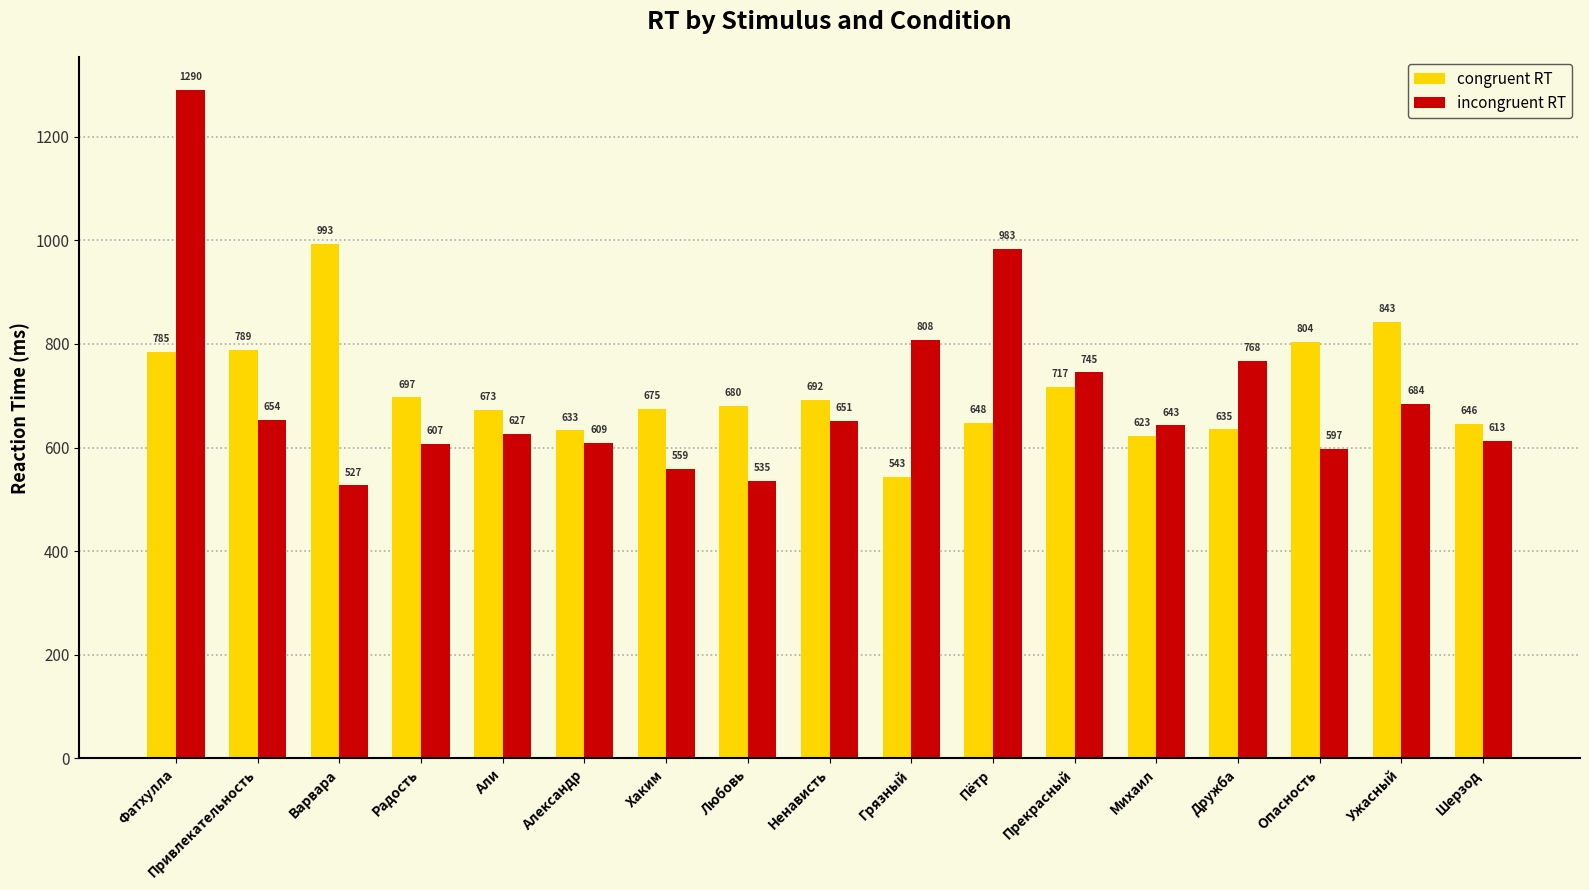

What is the difference between the highest and lowest values at Пётр?

335